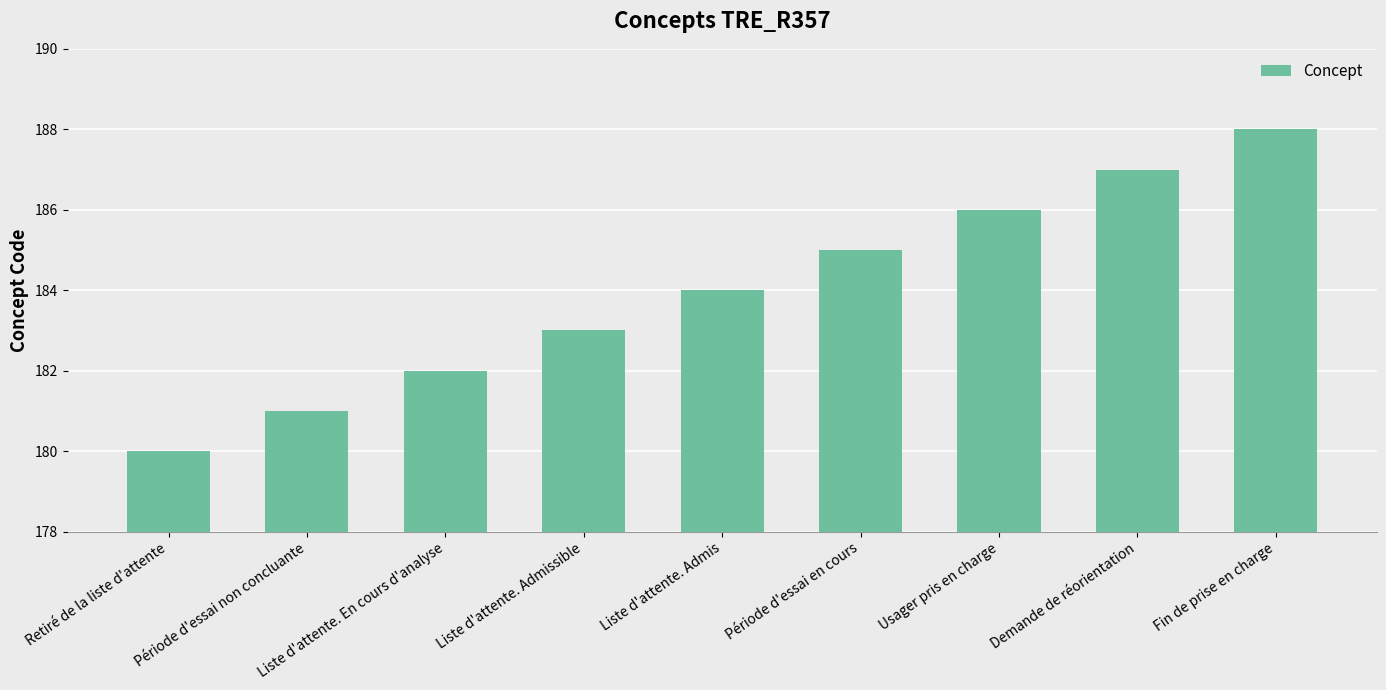

True or false: the data shows 97 at Liste d'attente. En cours d'analyse.

False